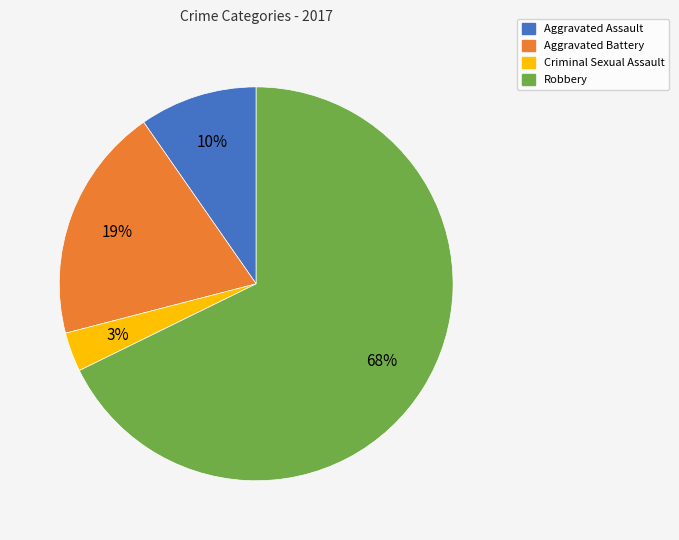

What is the largest slice in the pie chart?

Robbery